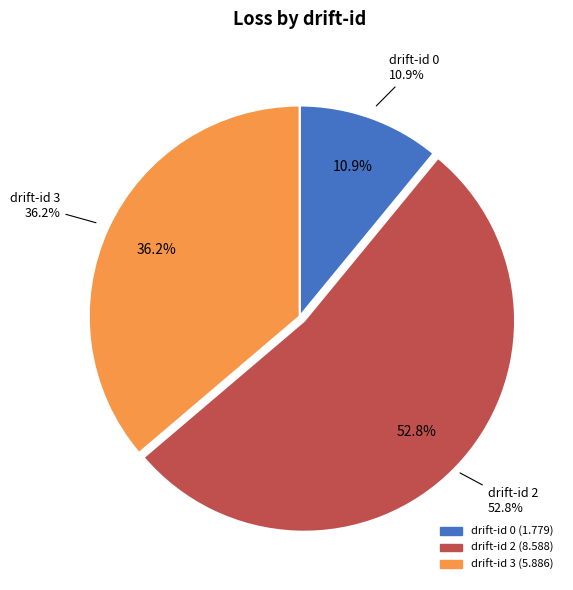

Which has a higher value, 2 or 2?

2